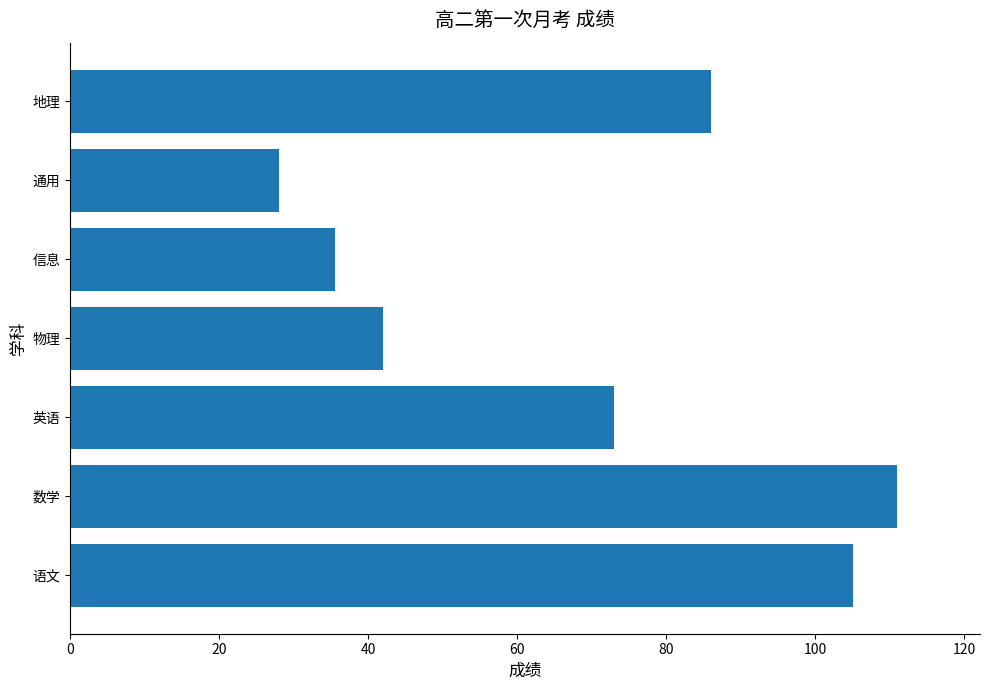

Which category has the lowest value across all series?

通用